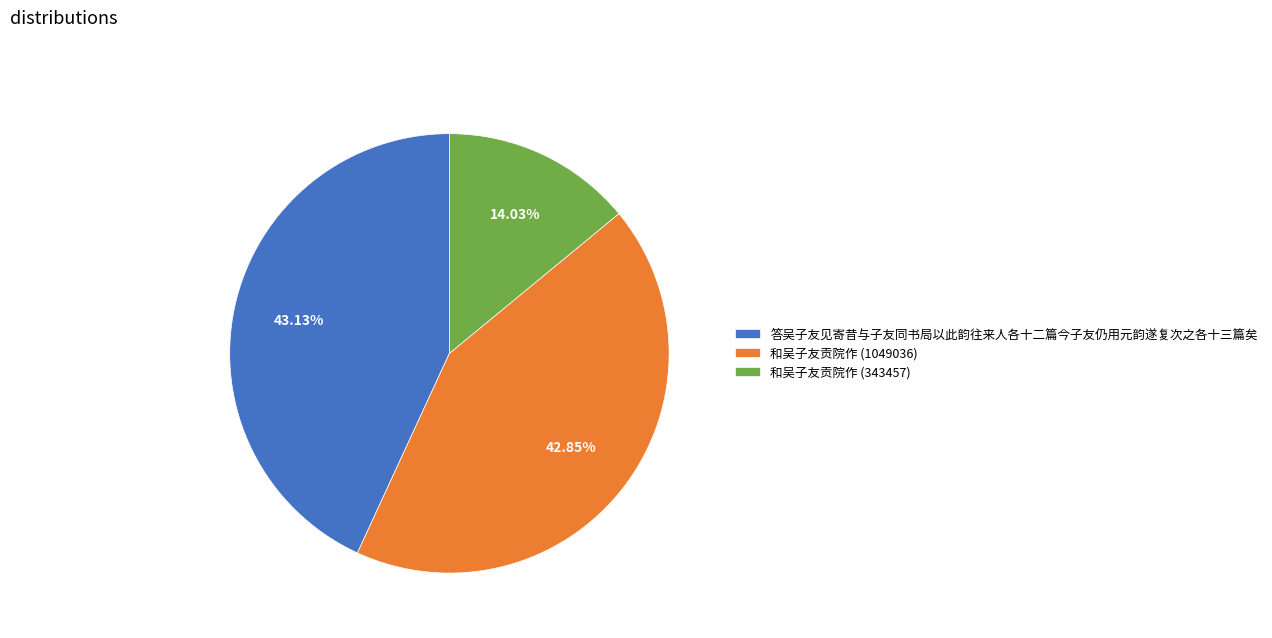

To the nearest percent, what percentage of the pie is 和吴子友贡院作 (343457)?

14%